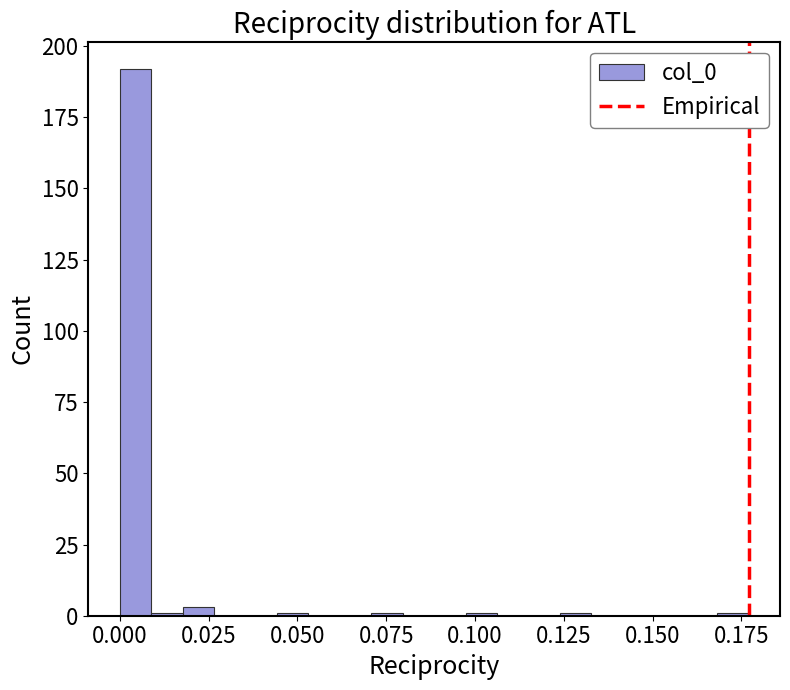

Around what value on the x-axis is the tallest bar? Give the approximate position of its centre, as read against the axis.

0.005